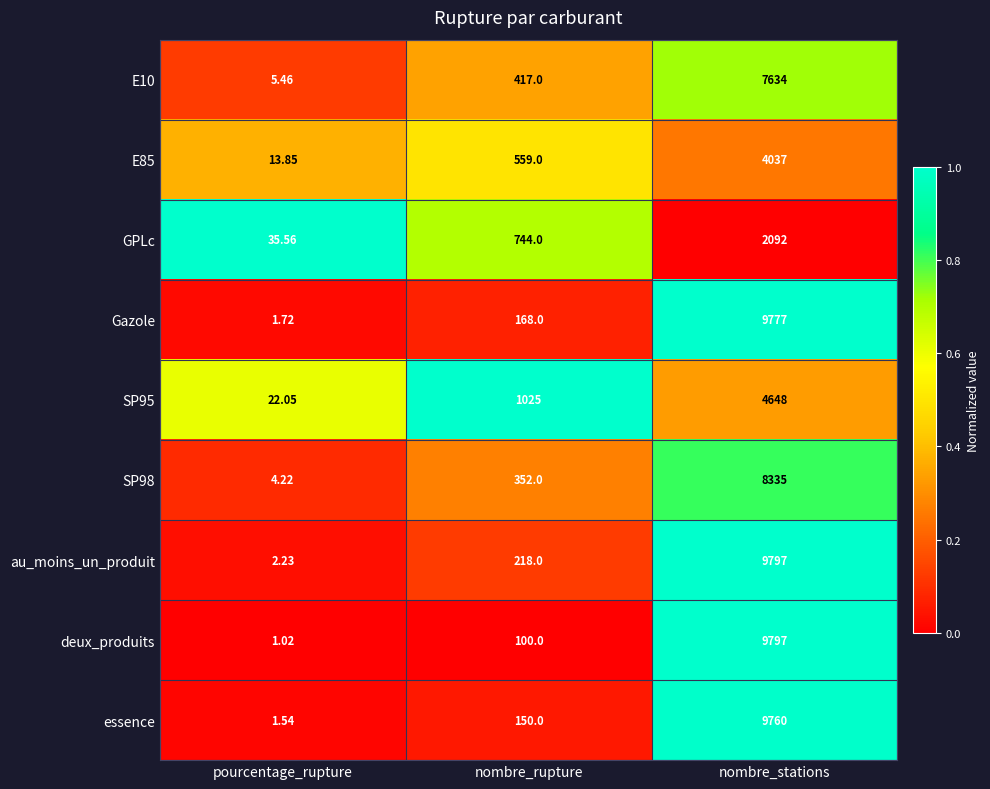

Is the value of E85 at nombre_rupture greater than the value of SP98 at nombre_rupture?

Yes